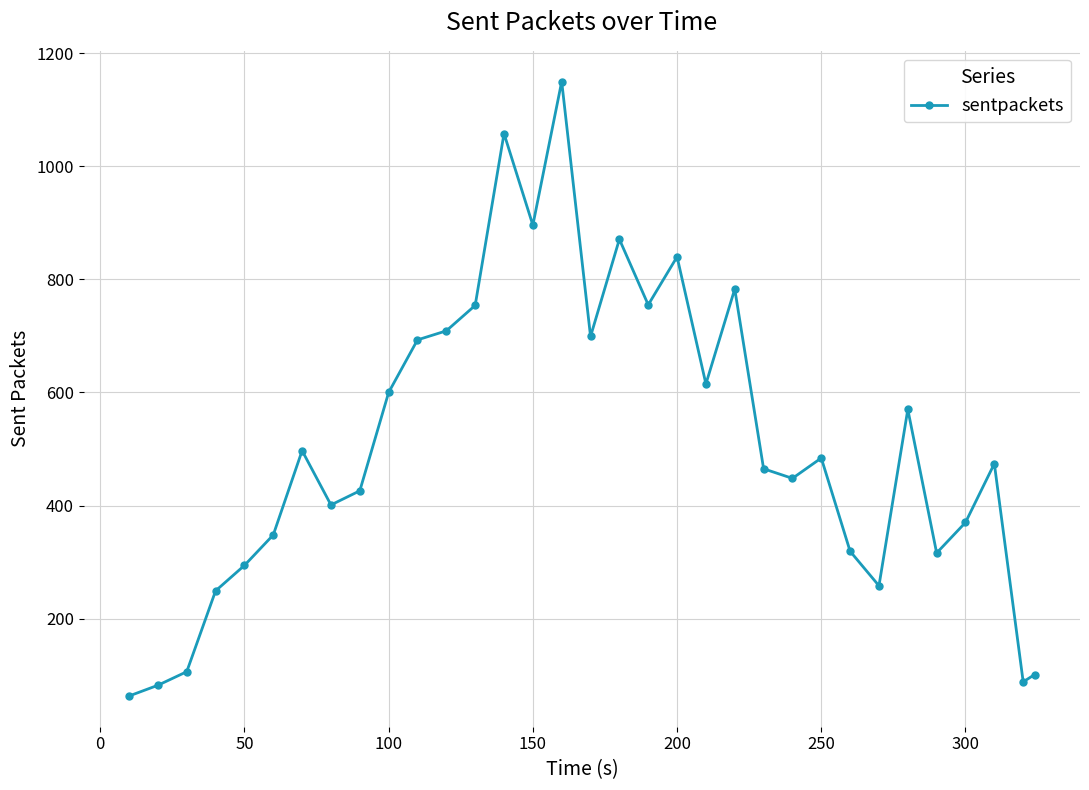

True or false: there are more than 0 points higher than both neighbors.

True